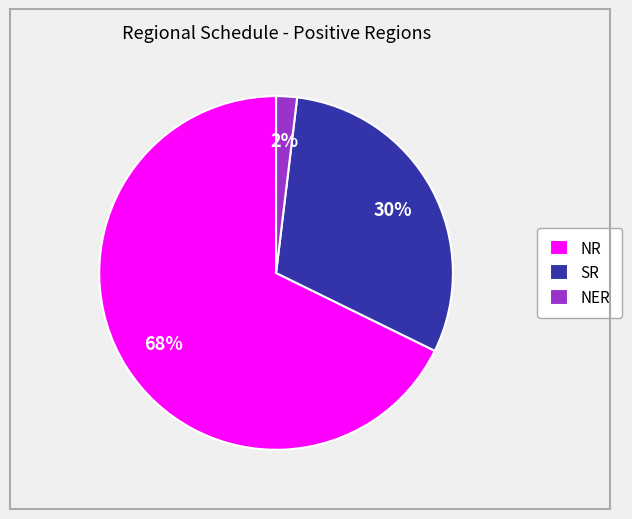

What percentage is the SR slice, to the nearest percent?

30%